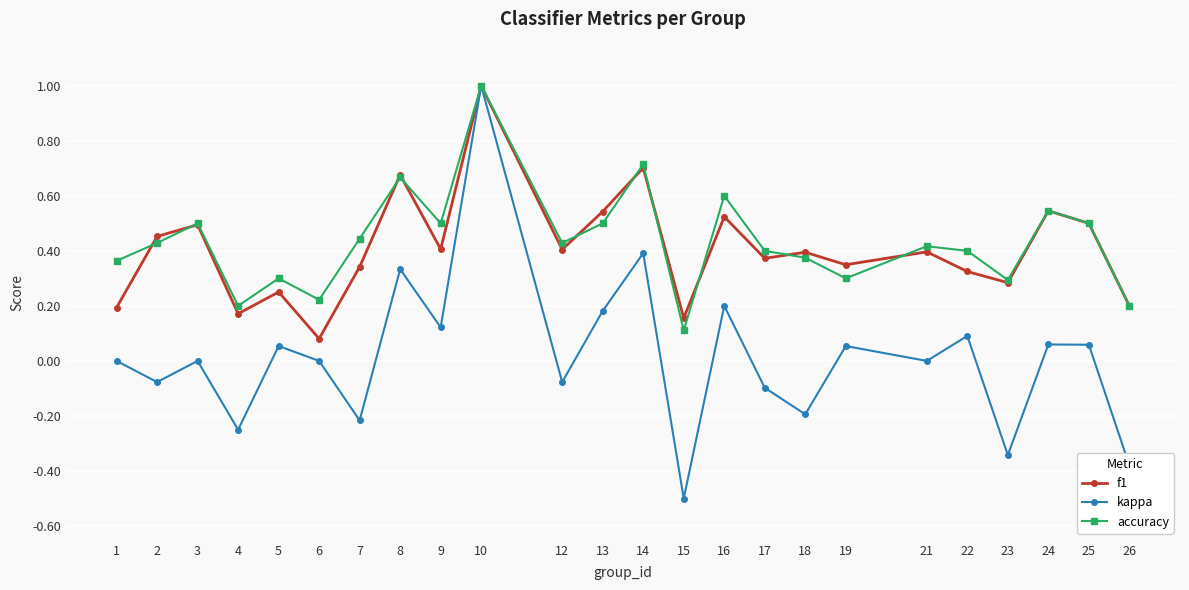

What is the greatest value displayed?

1.0